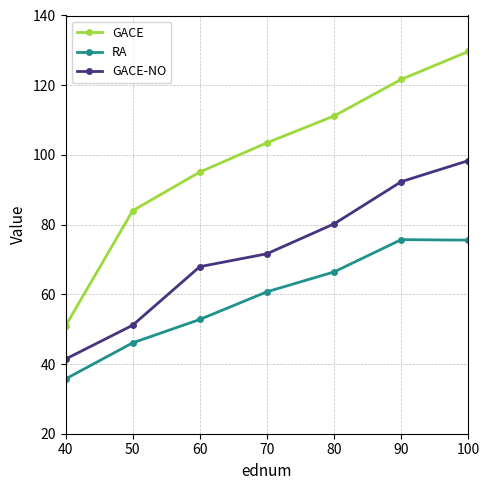

What is the value of the GACE-NO point at the 1st from the left?

41.4